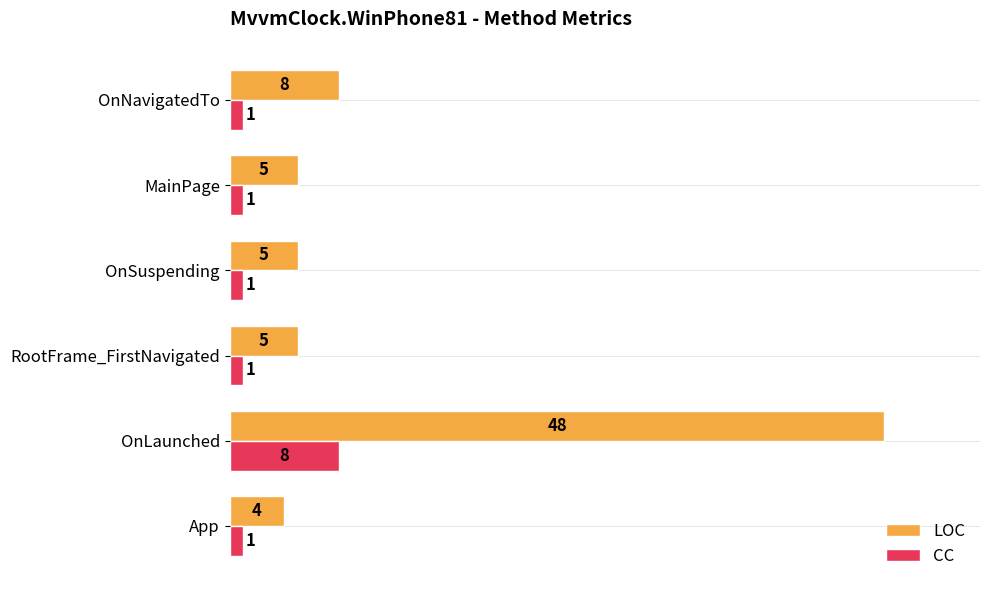

Read the LOC value at MainPage.

5